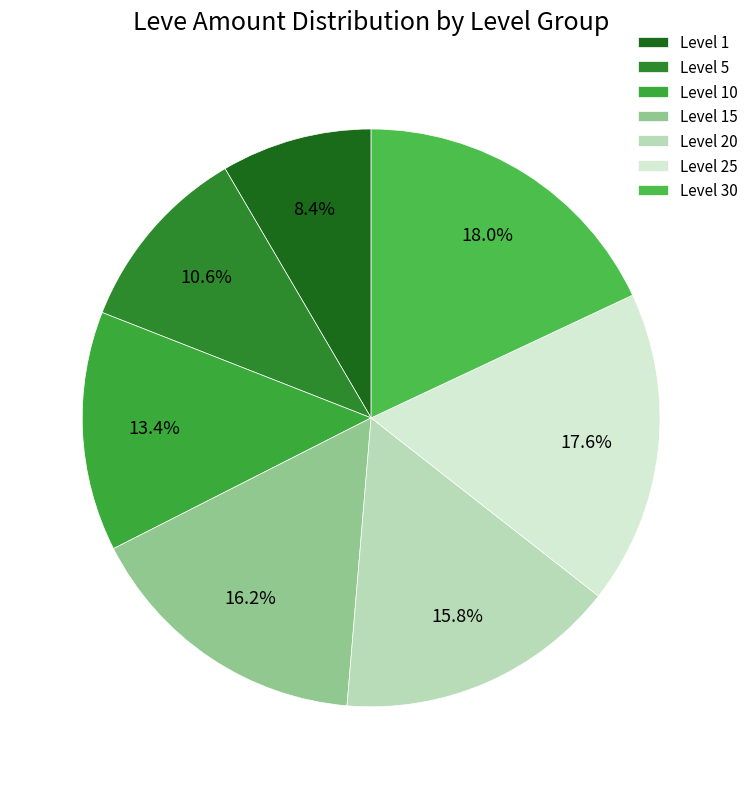

Does any single category account for the majority?

No